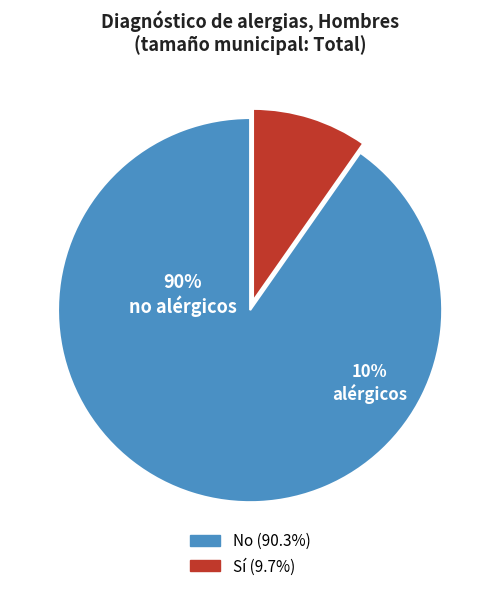

True or false: Total accounts for 62% of the total.

False